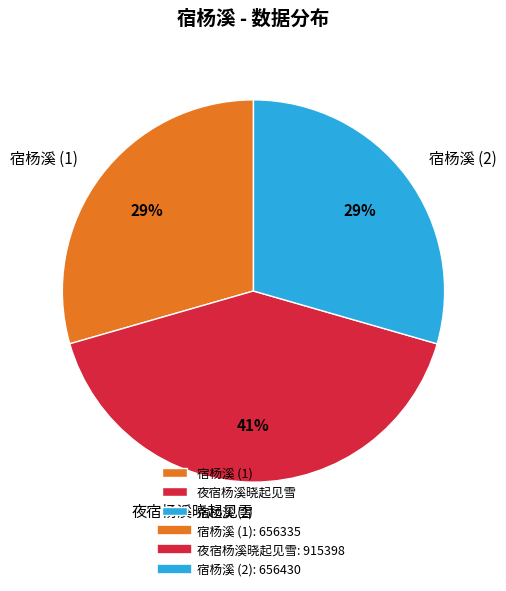

What percentage is the 夜宿杨溪晓起见雪 slice, to the nearest percent?

41%